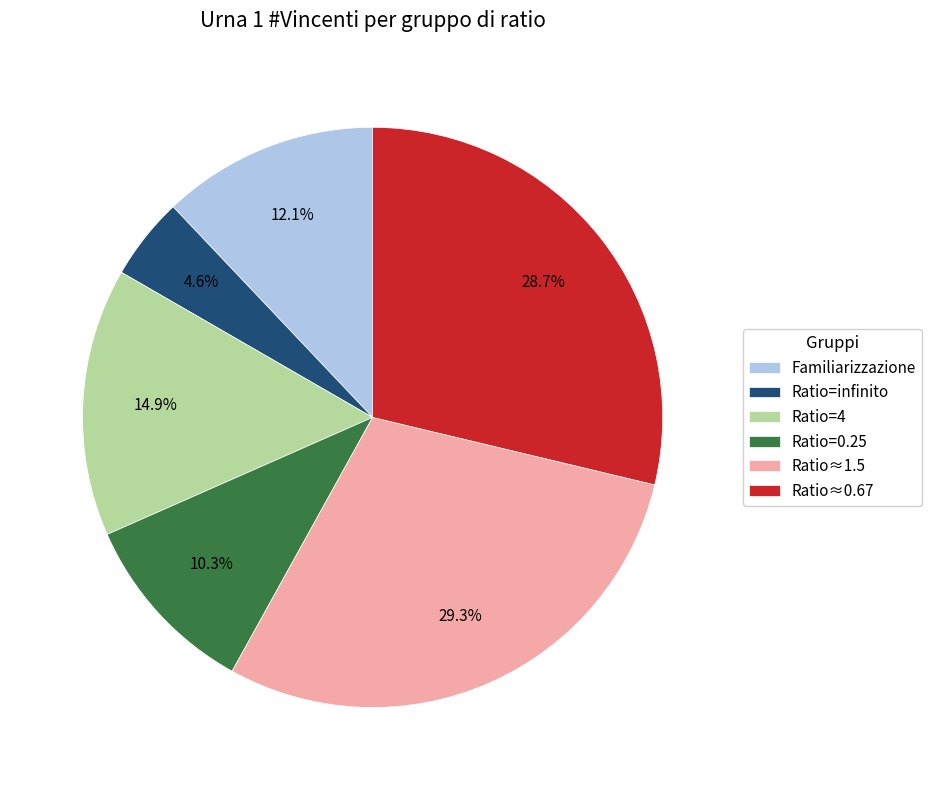

Combined, do Ratio=4 and Ratio≈0.67 account for over 50%?

No